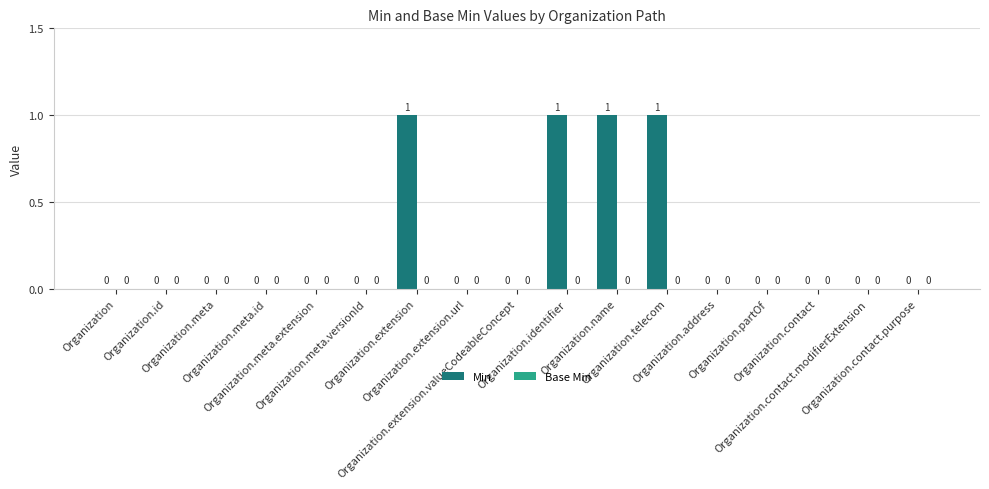

What is the sum of all values?

4